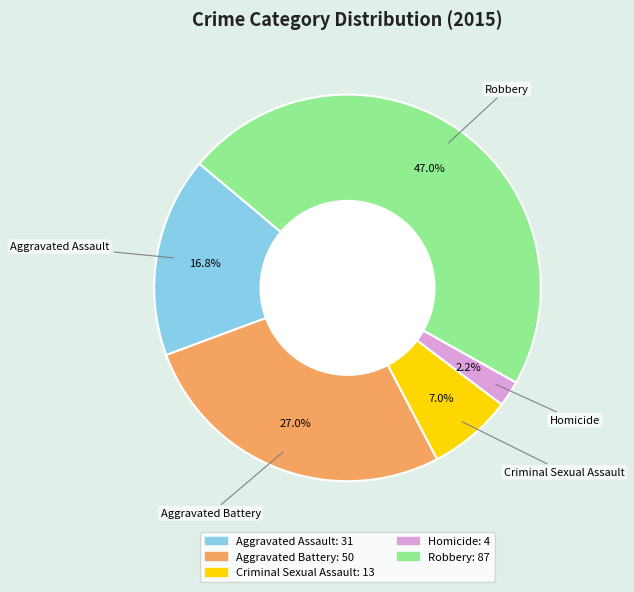

Which has a higher value, Criminal Sexual Assault or Homicide?

Criminal Sexual Assault